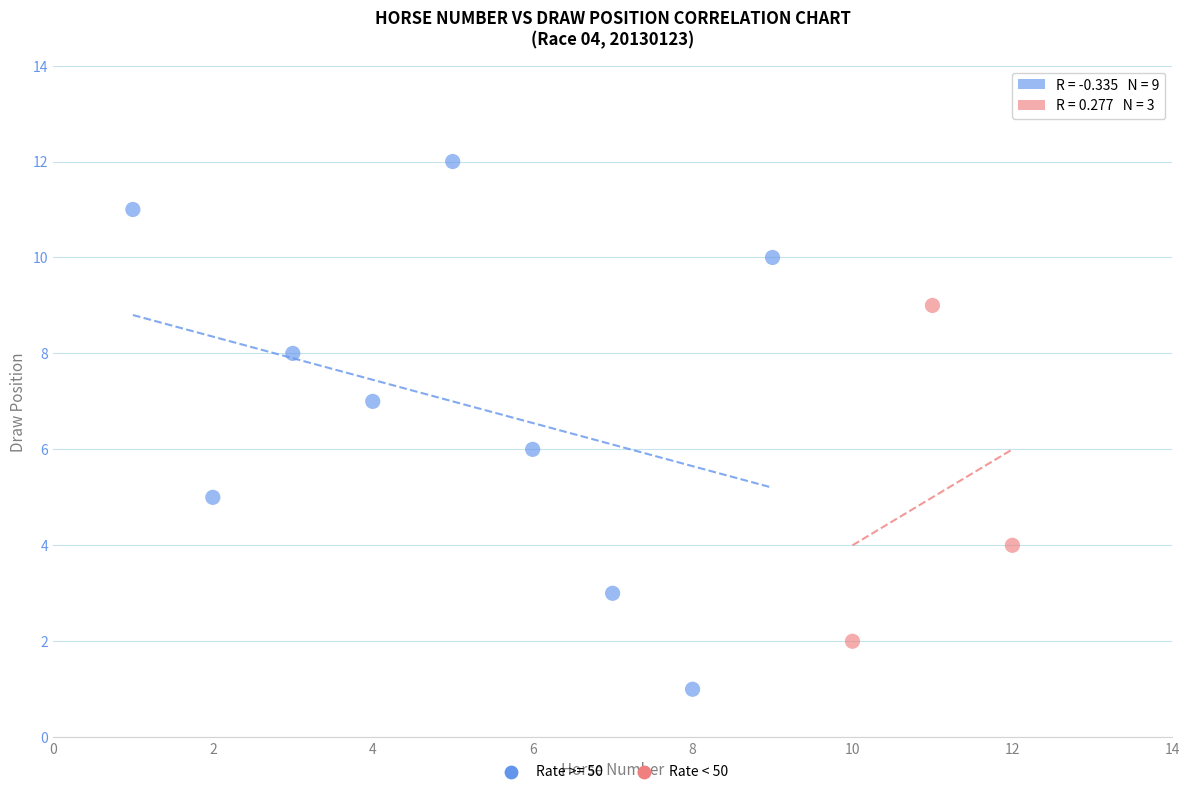

Which series has the widest spread of Y values?

Rate >= 50